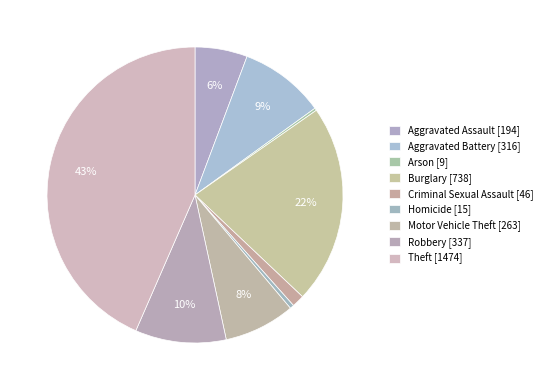

Does any single category account for the majority?

No